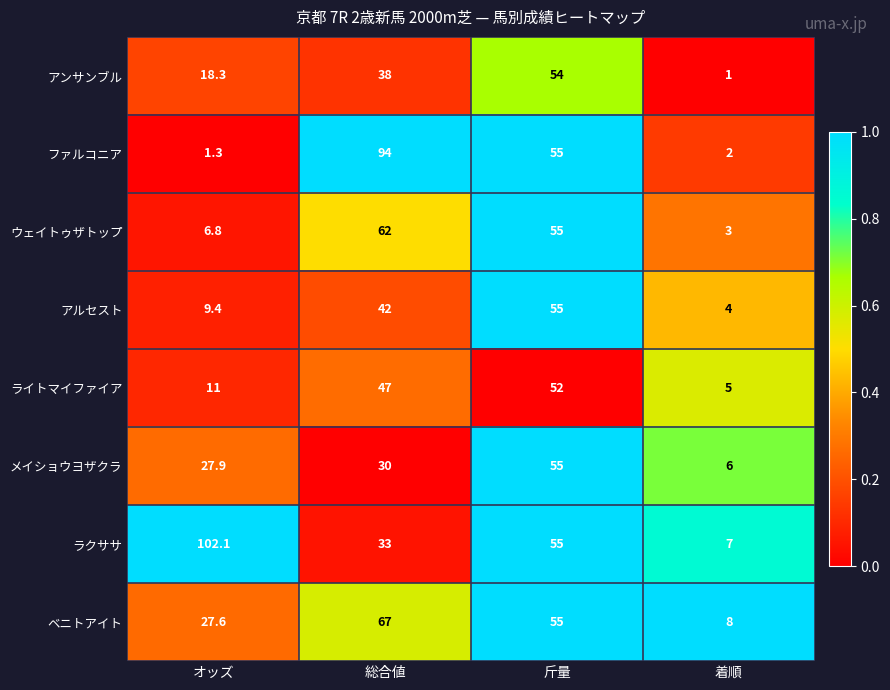

What is the spread (max minus min) of values at 総合値?

64.0